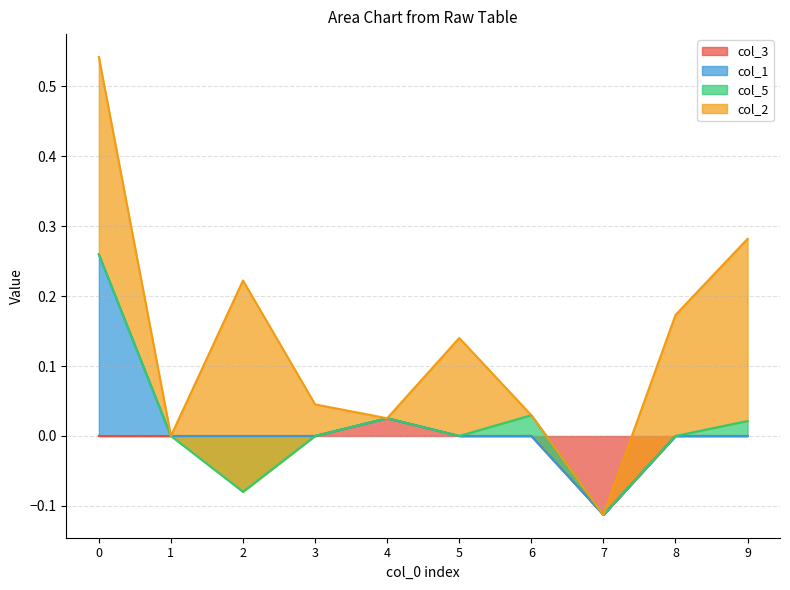

List the series in order of their peak value, lowest first.

col_3, col_5, col_1, col_2